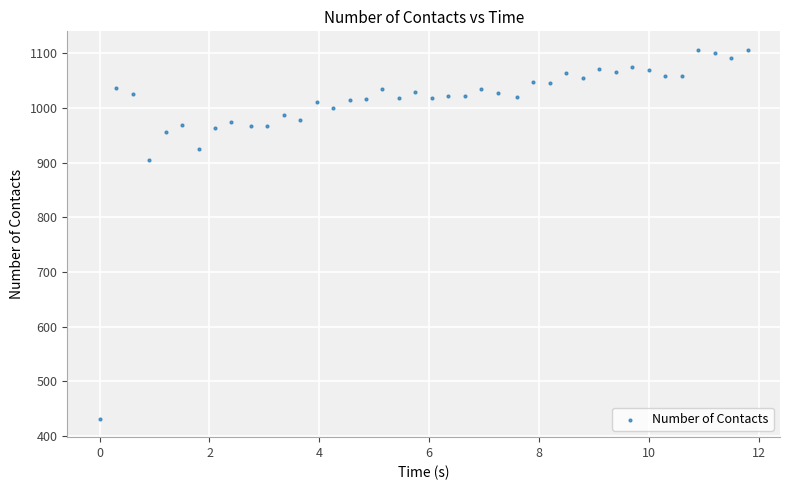

What Y value in the scatter plot is closest to 769?

905